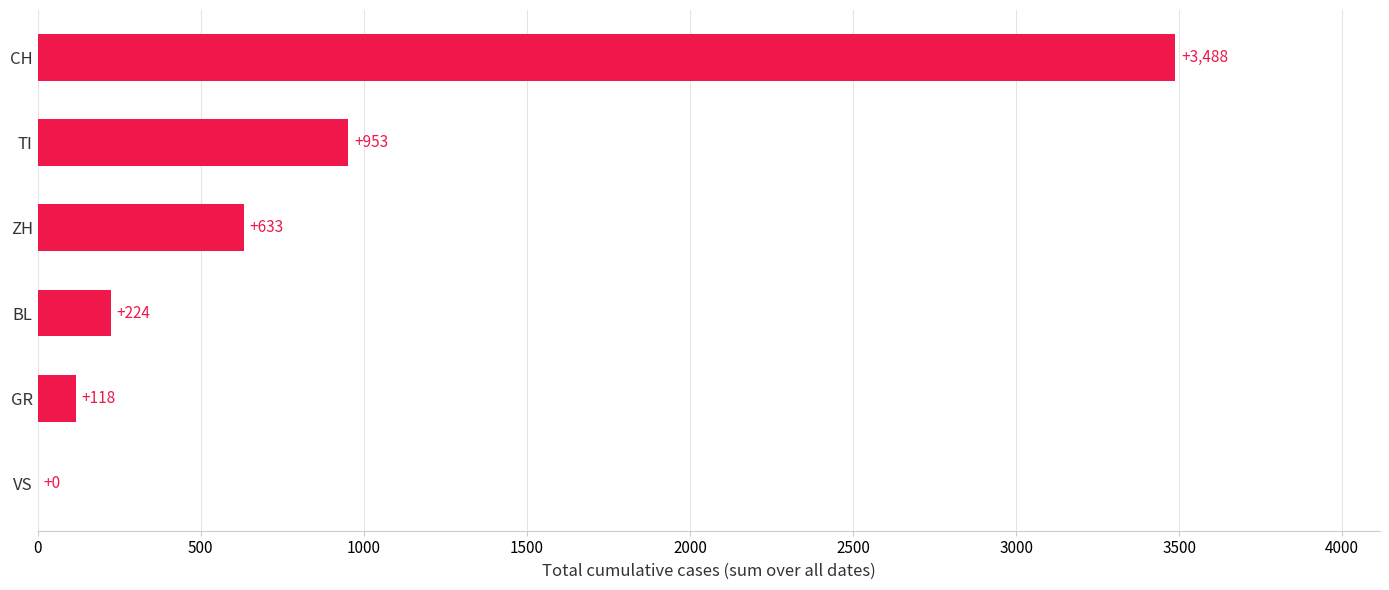

Where is the data nearest to the value 1744?

TI